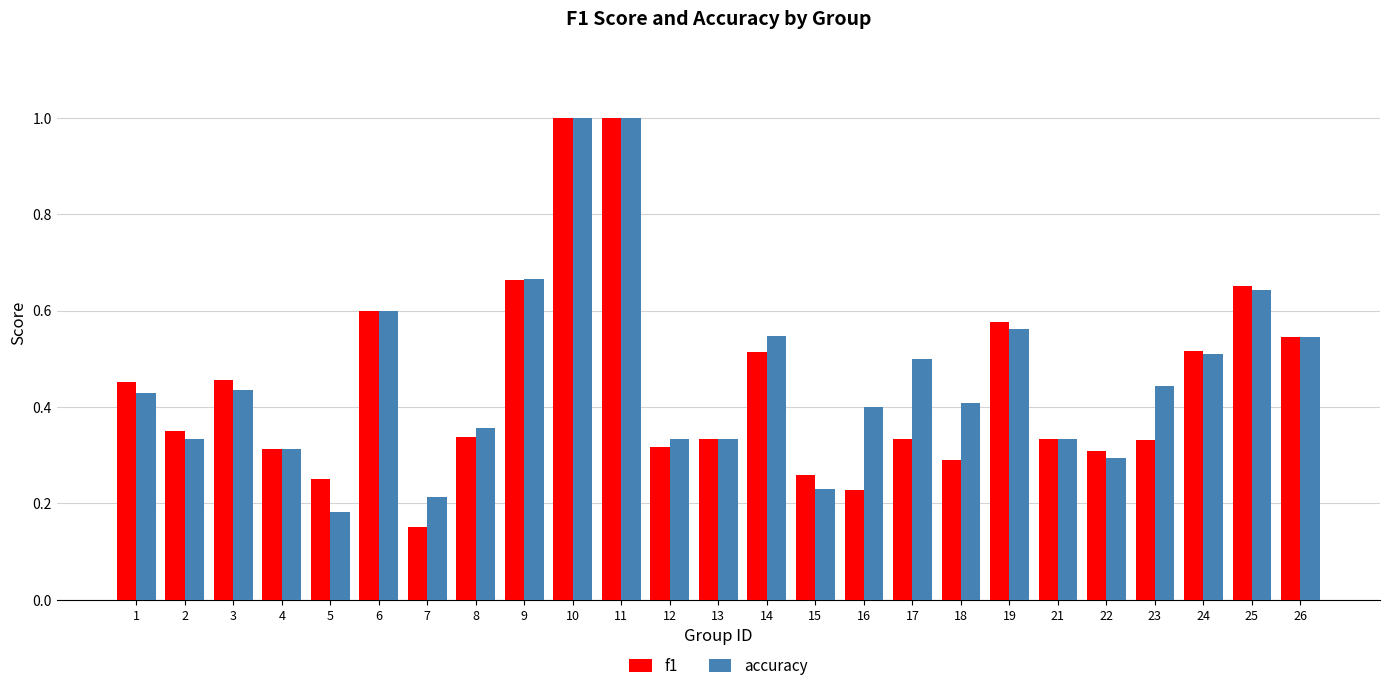

What is the difference between the accuracy values at 10 and 5?

0.8